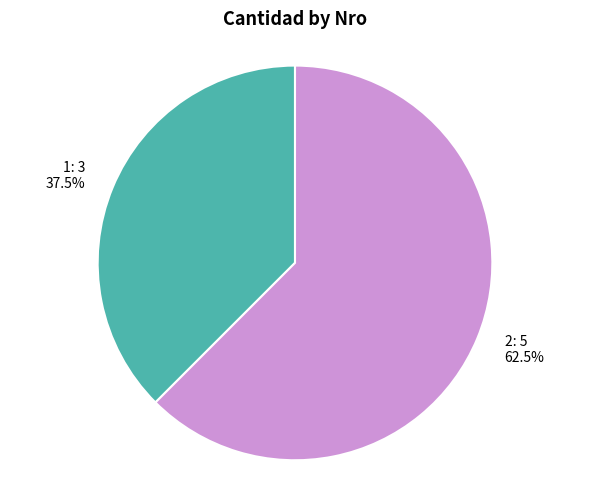

Is there a majority slice in this chart?

Yes